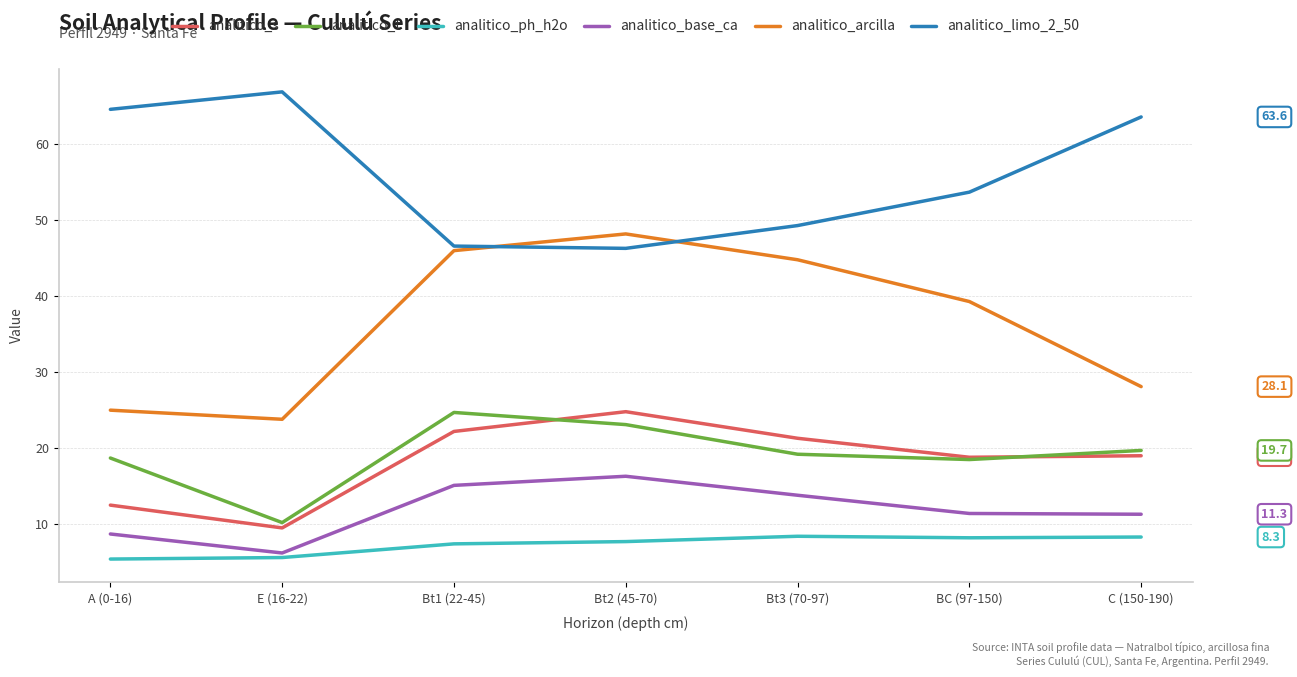

True or false: analitico_base_ca has more than 0 points higher than both neighbors.

True